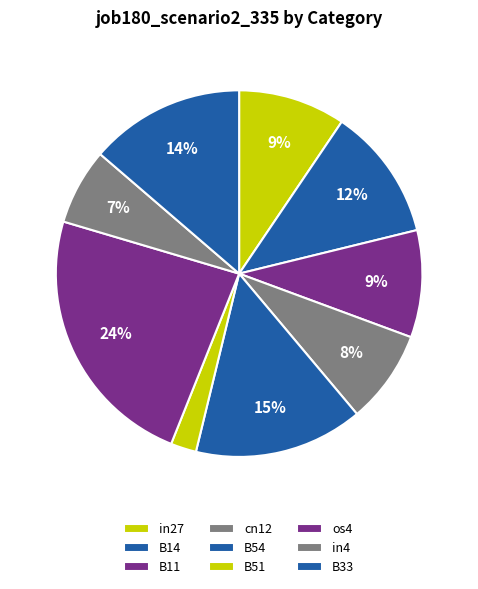

What is the smallest slice in the pie chart?

B51